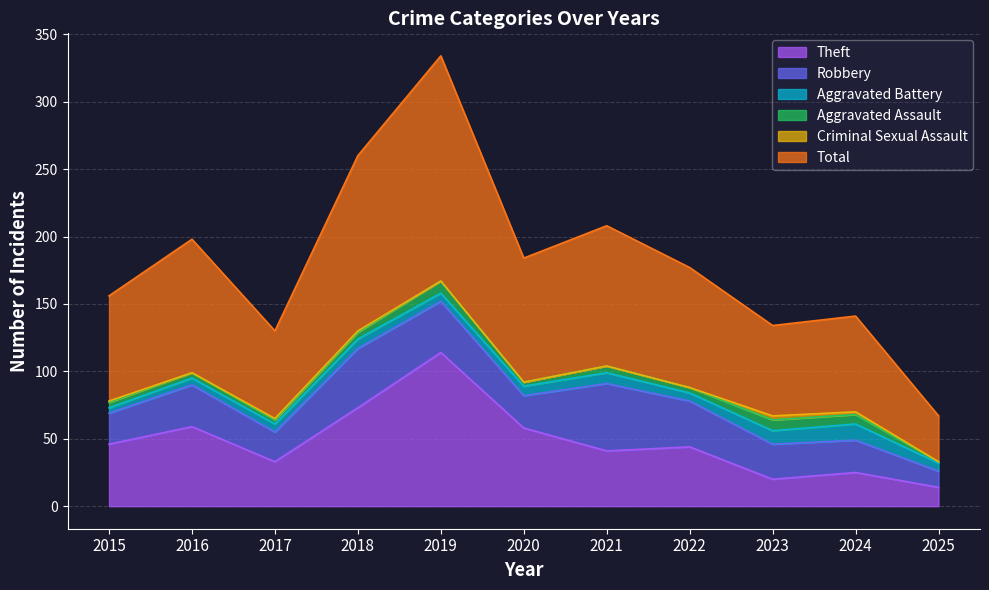

Does the chart display data point markers on the line(s)?

No